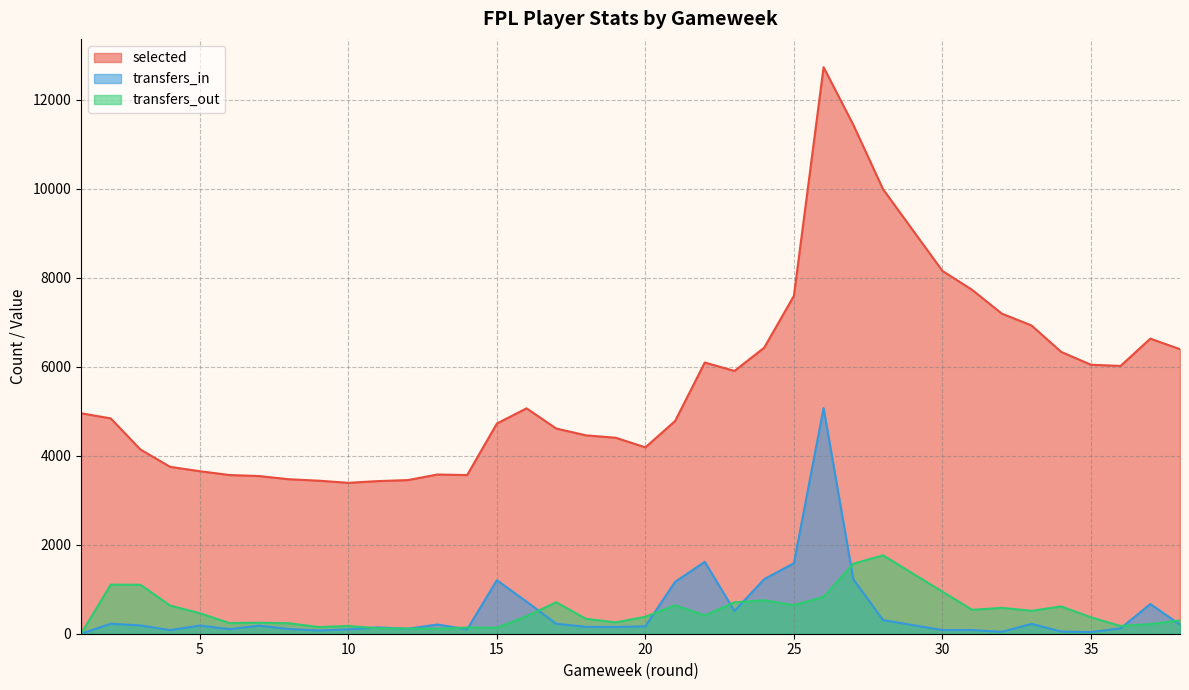

At which category does selected reach its first local peak?

13